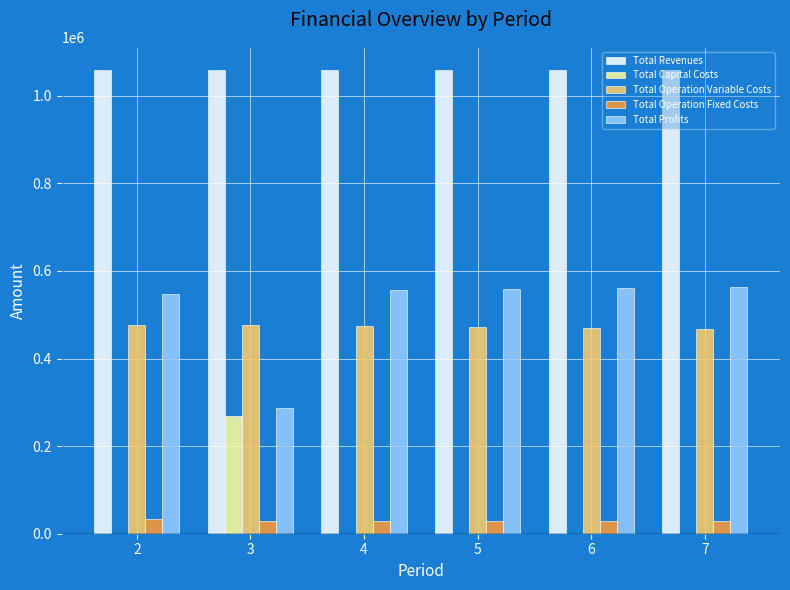

What is the sum of the Total Operation Fixed Costs values at 5 and 3?

56494.4